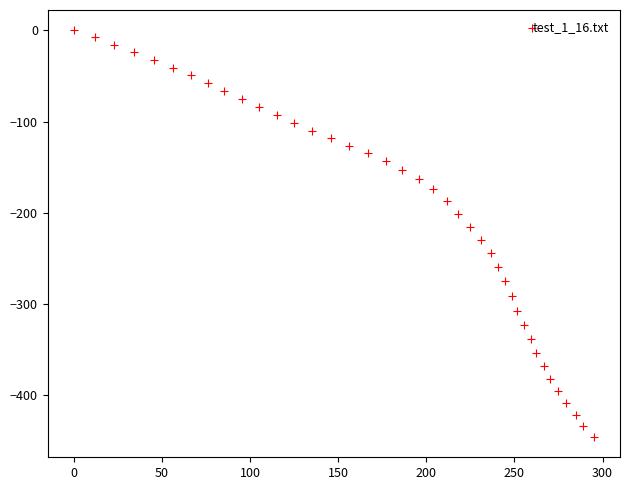

What is the range of X values (max minus min)?

295.1